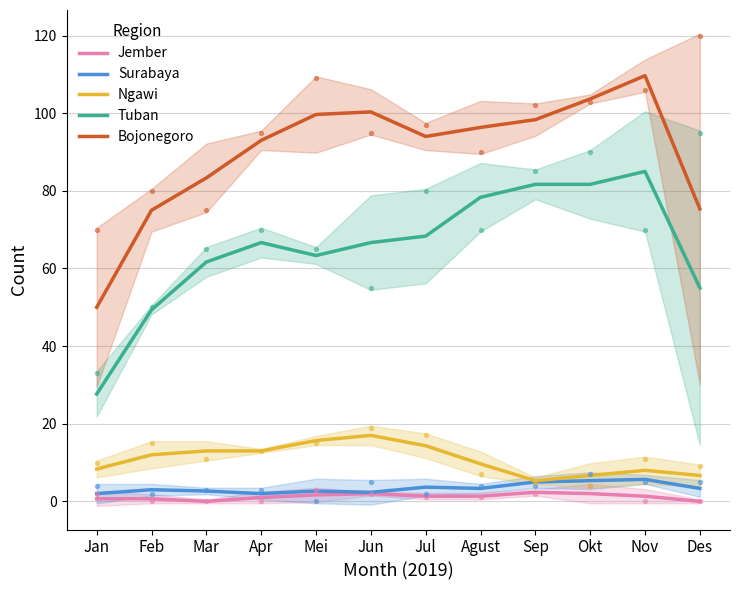

Which series has the largest total across all categories?

Bojonegoro